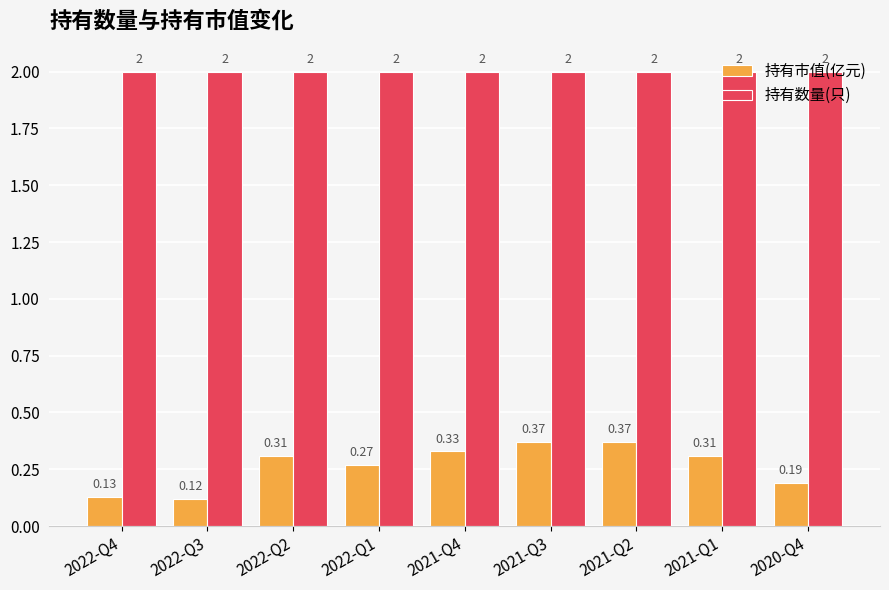

How many bars are there in each group?

2